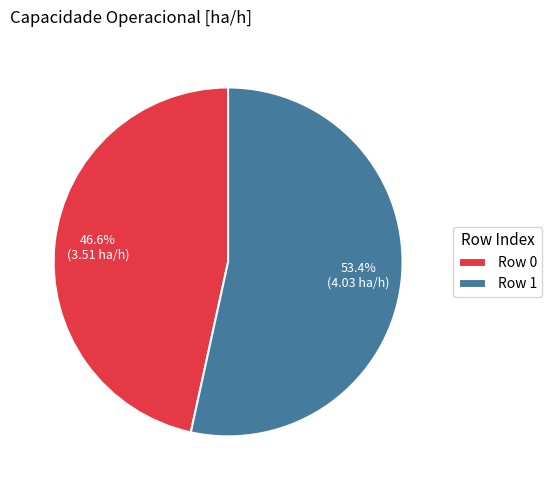

What percentage is the Row 0 slice, to the nearest percent?

47%